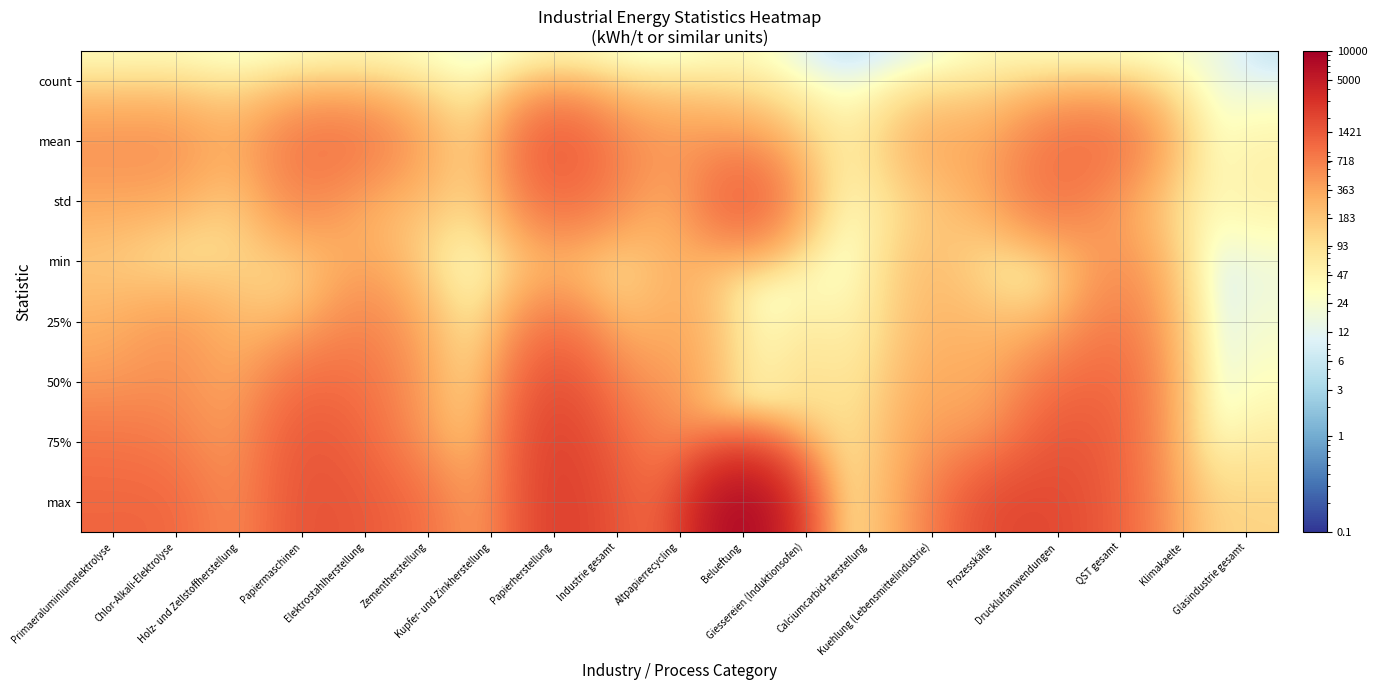

What is the greatest value displayed?

10000.0